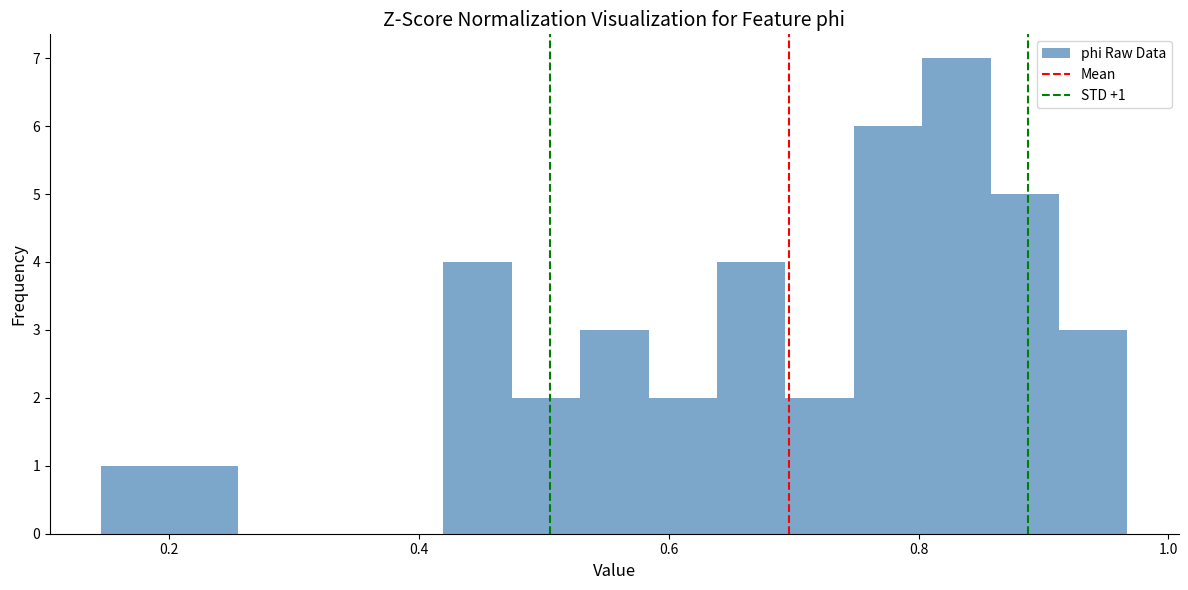

Around what value on the x-axis is the tallest bar? Give the approximate position of its centre, as read against the axis.

0.84